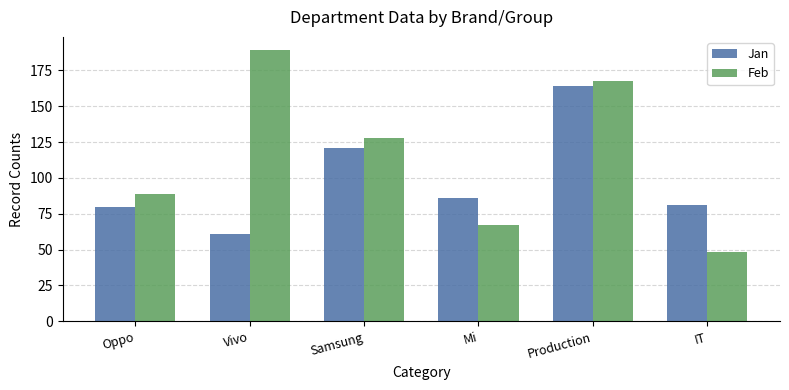

Rank the series by their maximum value, from lowest to highest.

Jan, Feb